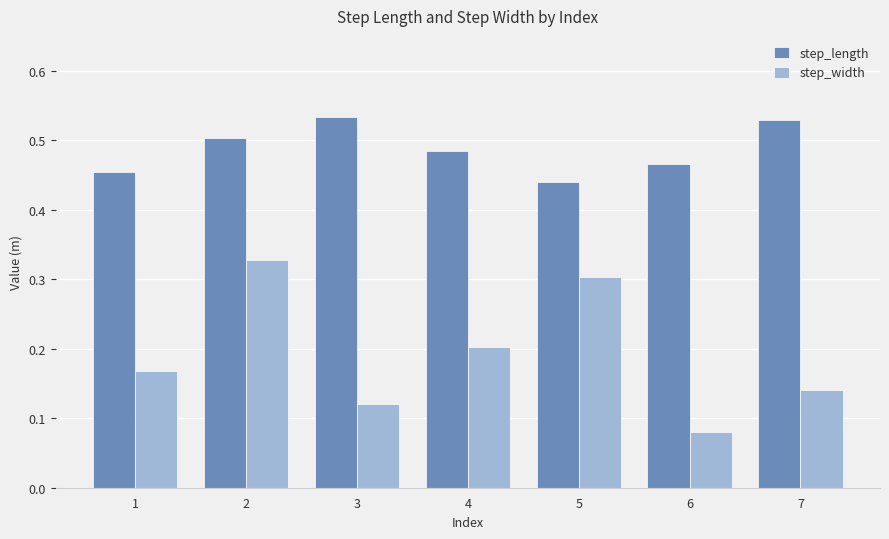

At which category does the chart reach its minimum across all series?

6